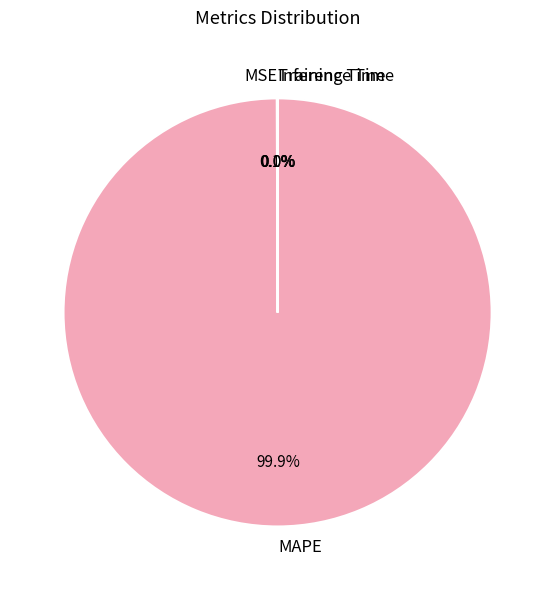

What is the largest slice in the pie chart?

MAPE